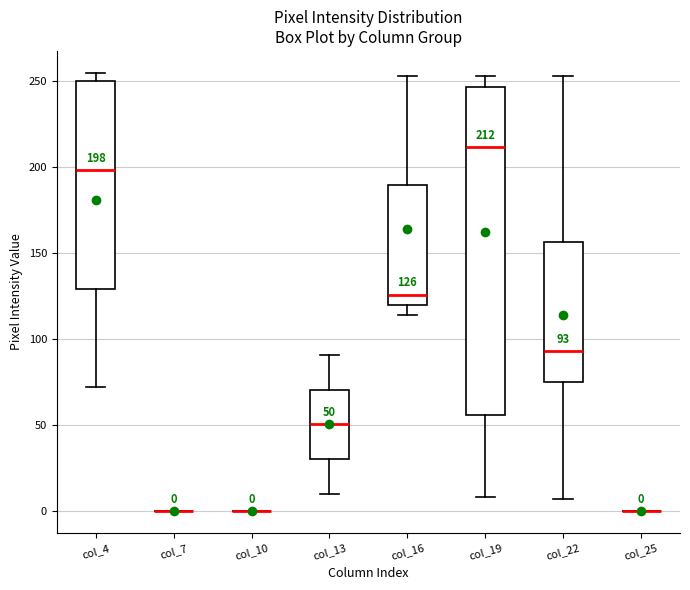

Comparing the boxes themselves (not the whiskers), which one is the tallest?

col_19